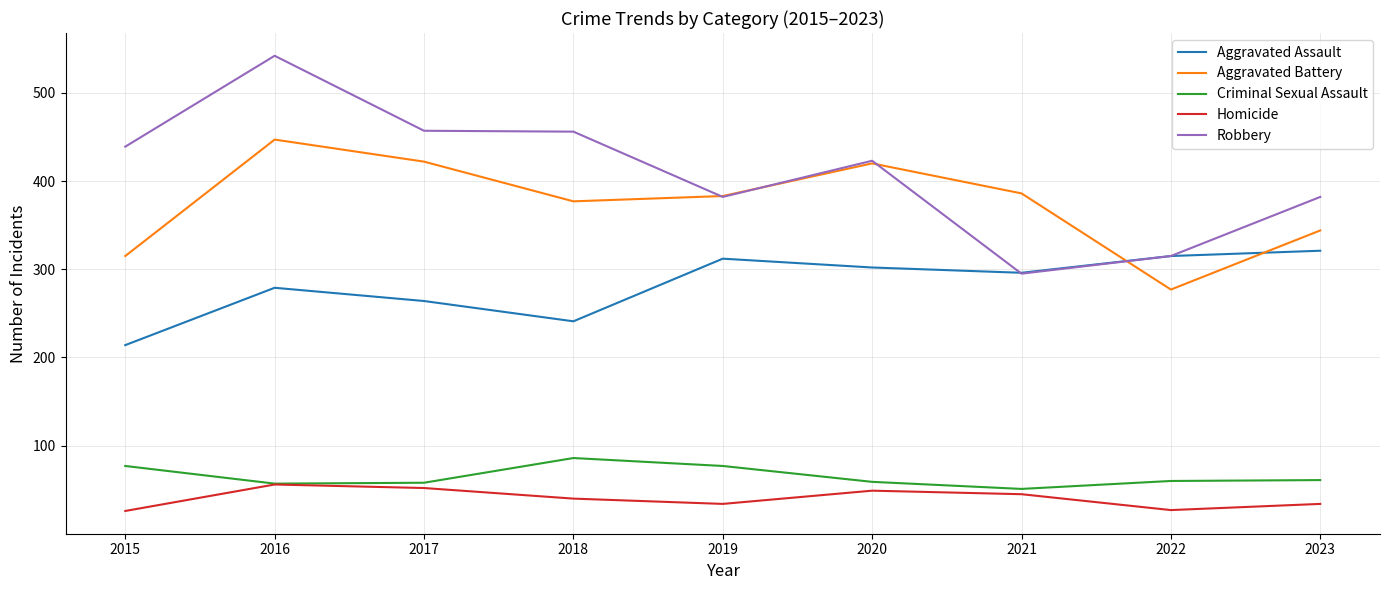

Rank the series by their maximum value, from lowest to highest.

Homicide, Criminal Sexual Assault, Aggravated Assault, Aggravated Battery, Robbery